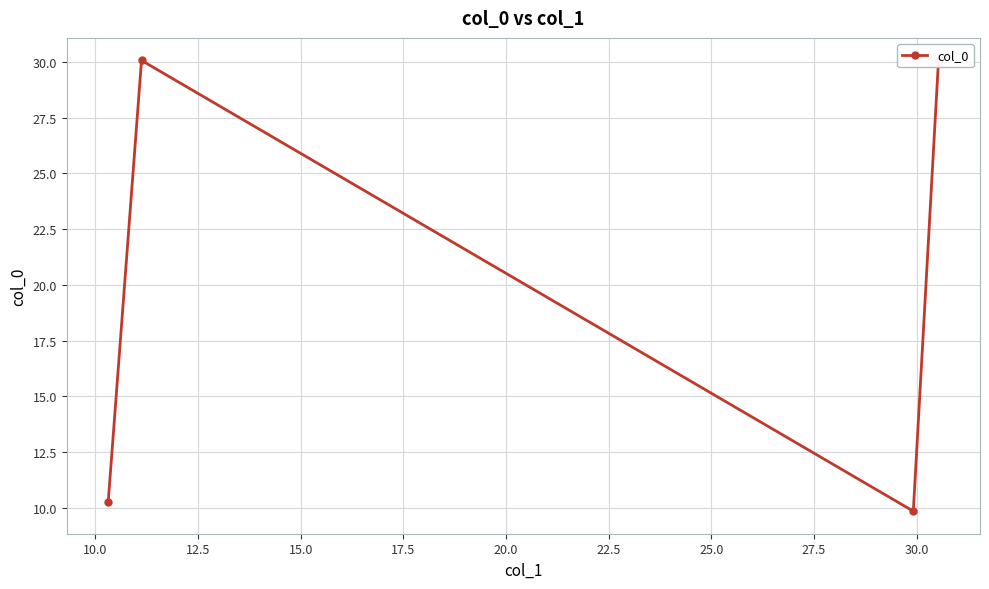

Does the chart display data point markers on the line(s)?

Yes